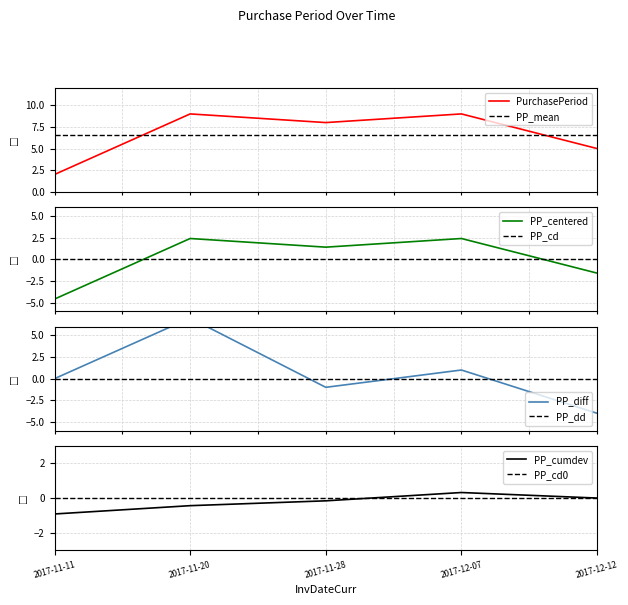

What is the value of the 3rd point from the left?

8